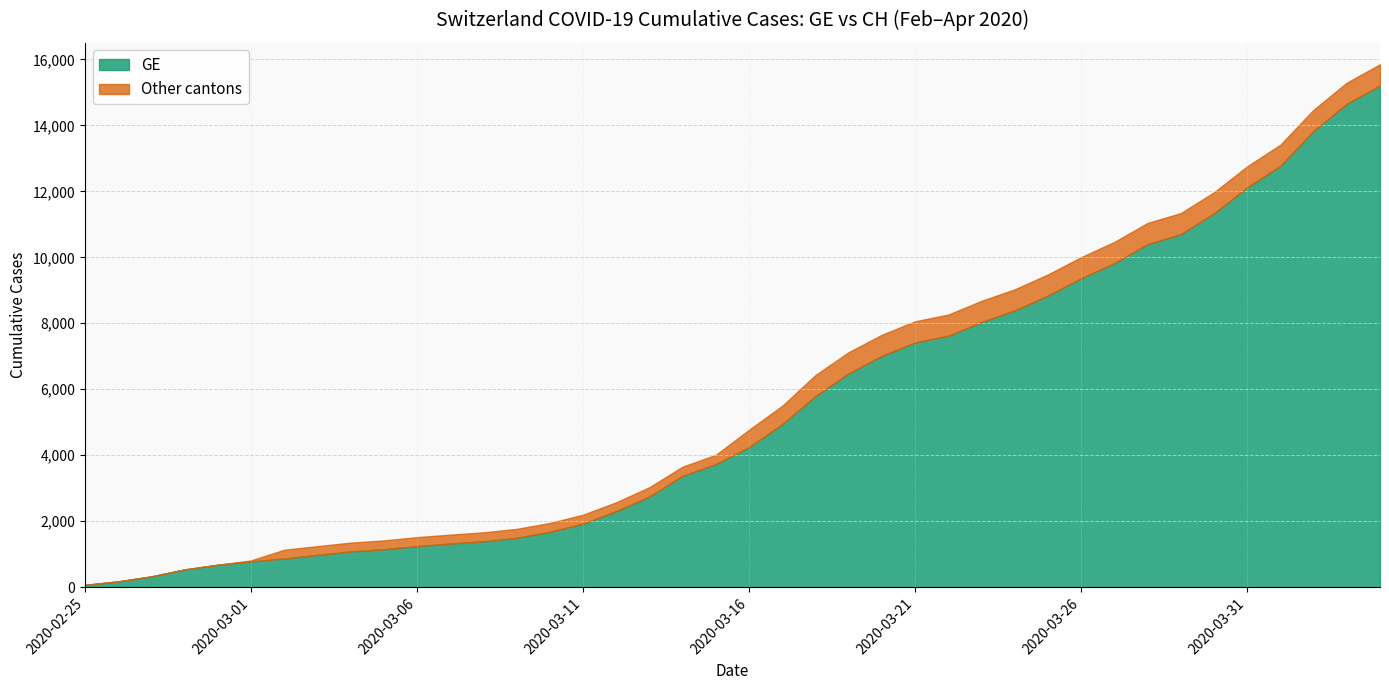

What are all the series names shown in the legend?

GE, Other cantons